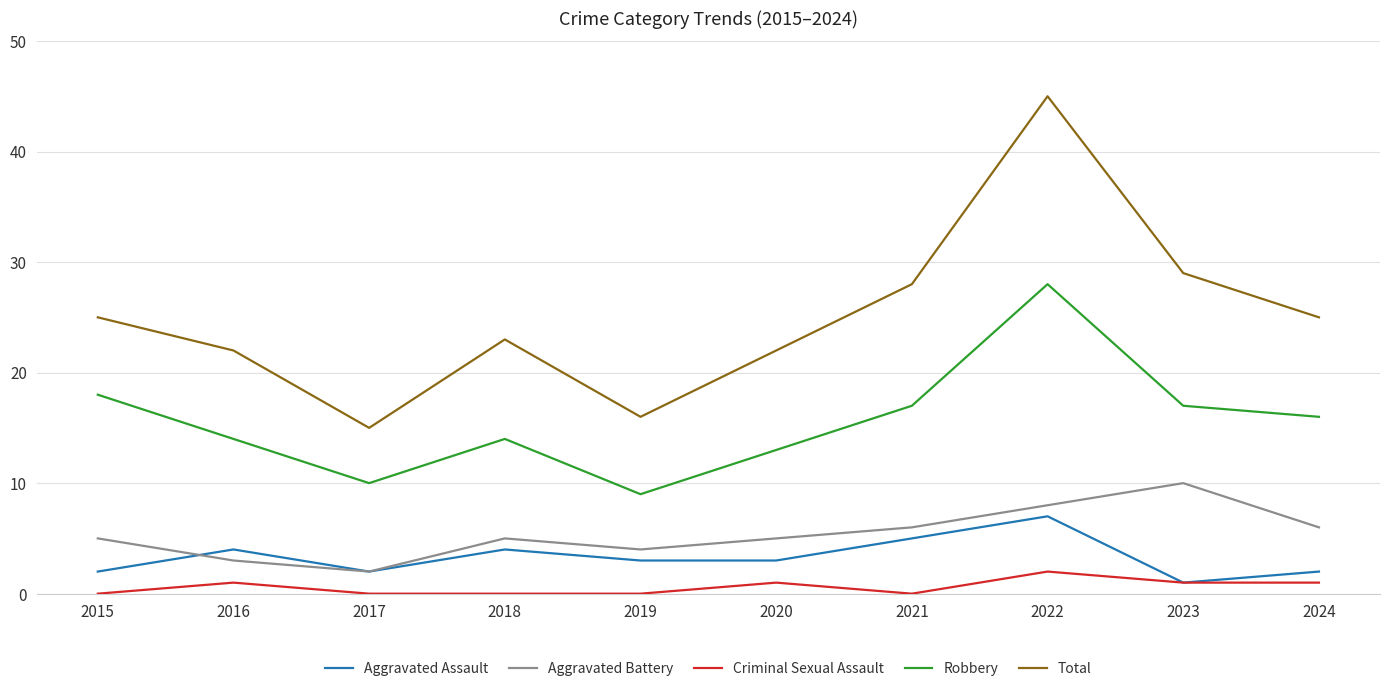

True or false: Criminal Sexual Assault and Aggravated Battery intersect in this chart.

False